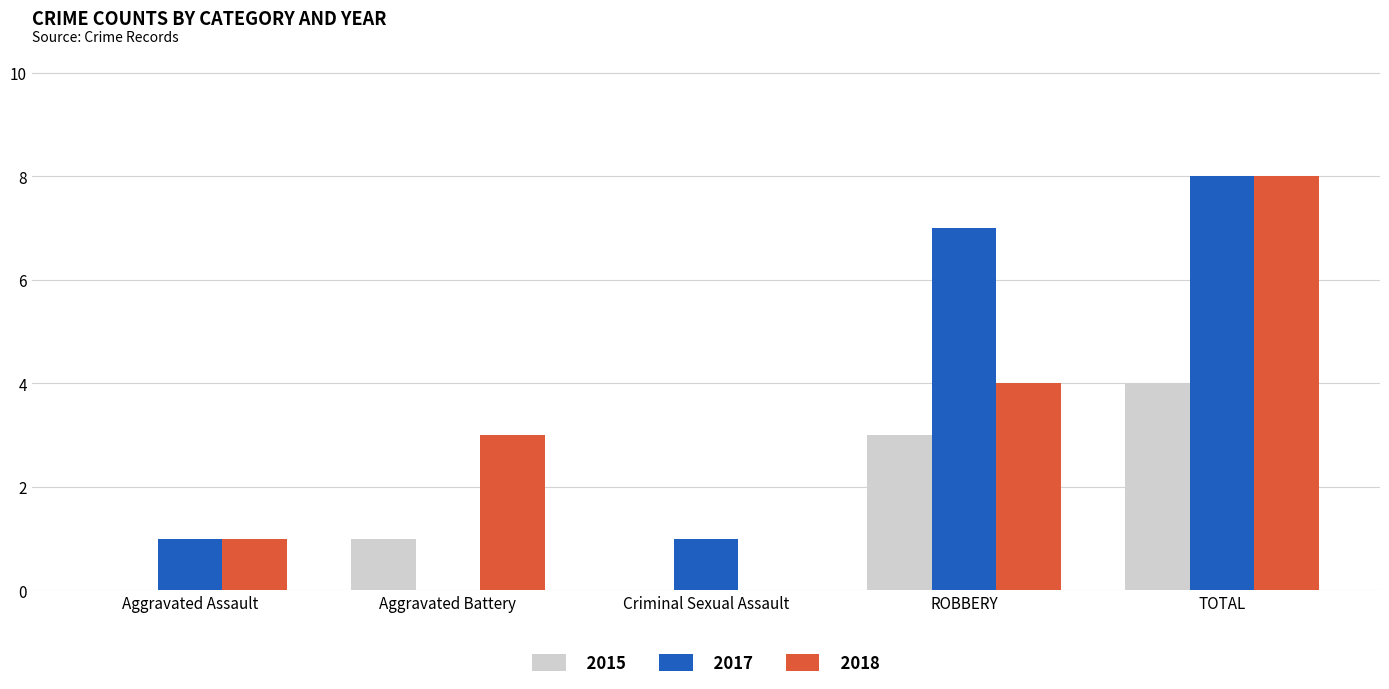

How many distinct data groups are displayed?

3